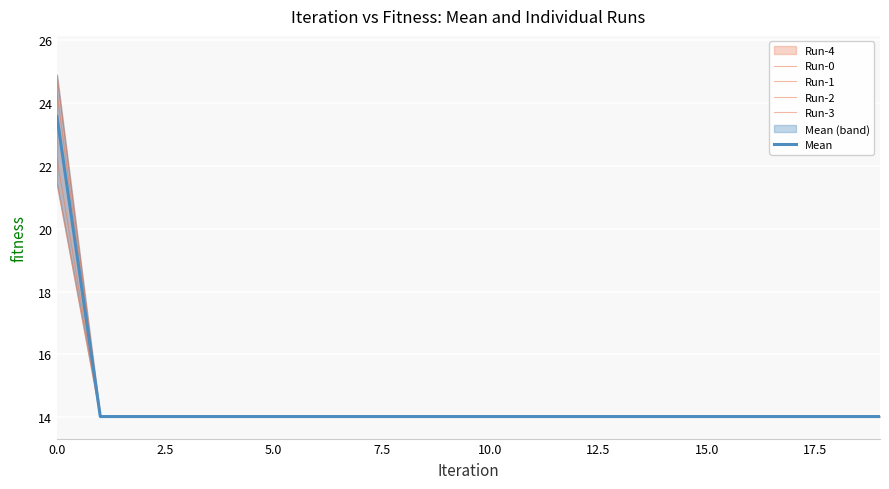

What is the lowest value of the Mean series?

14.0